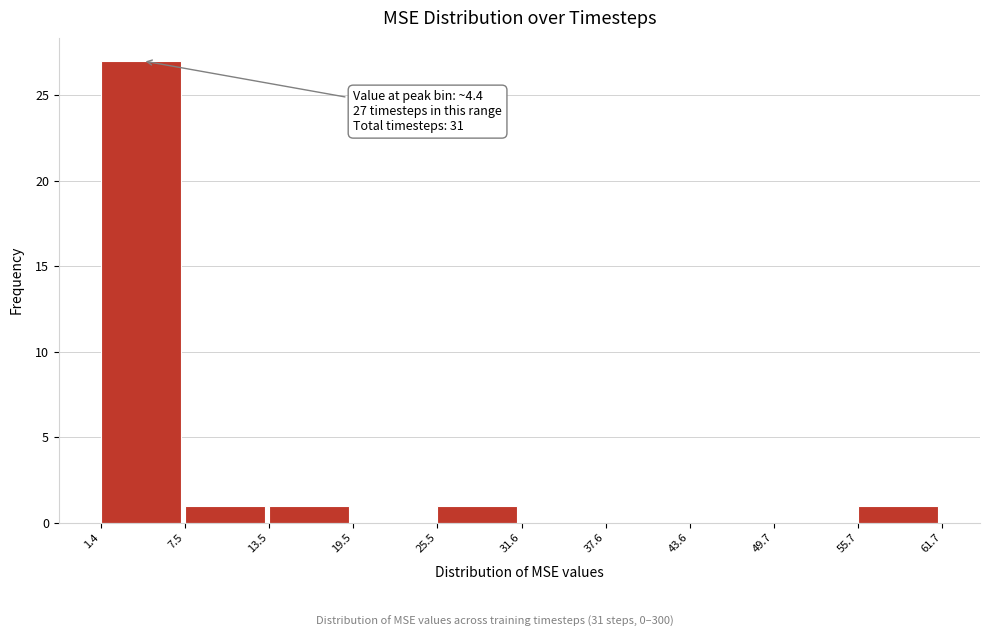

Which range on the x-axis has the tallest bar?

1.4 to 7.5